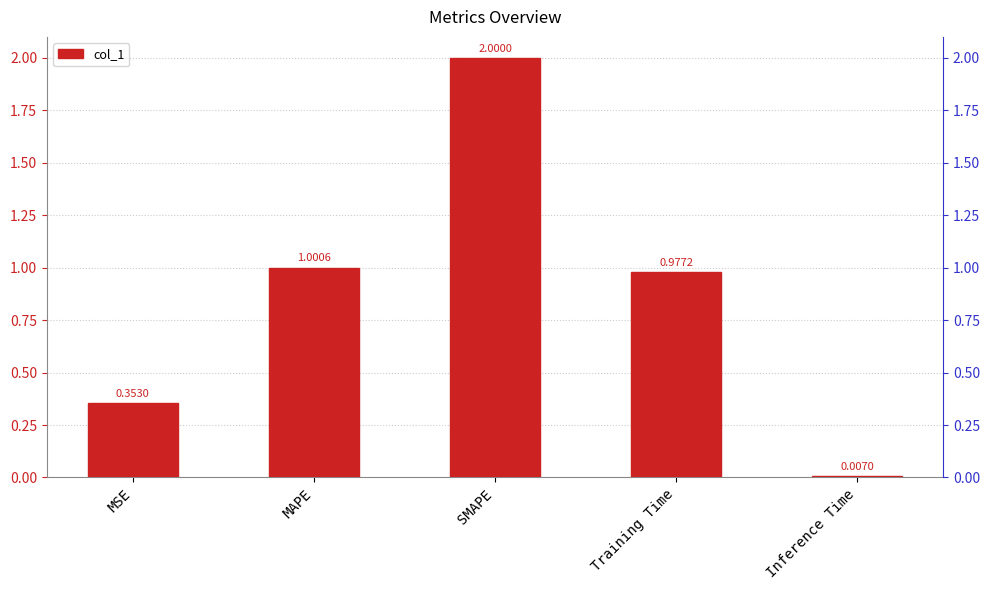

What is the greatest value displayed?

2.0